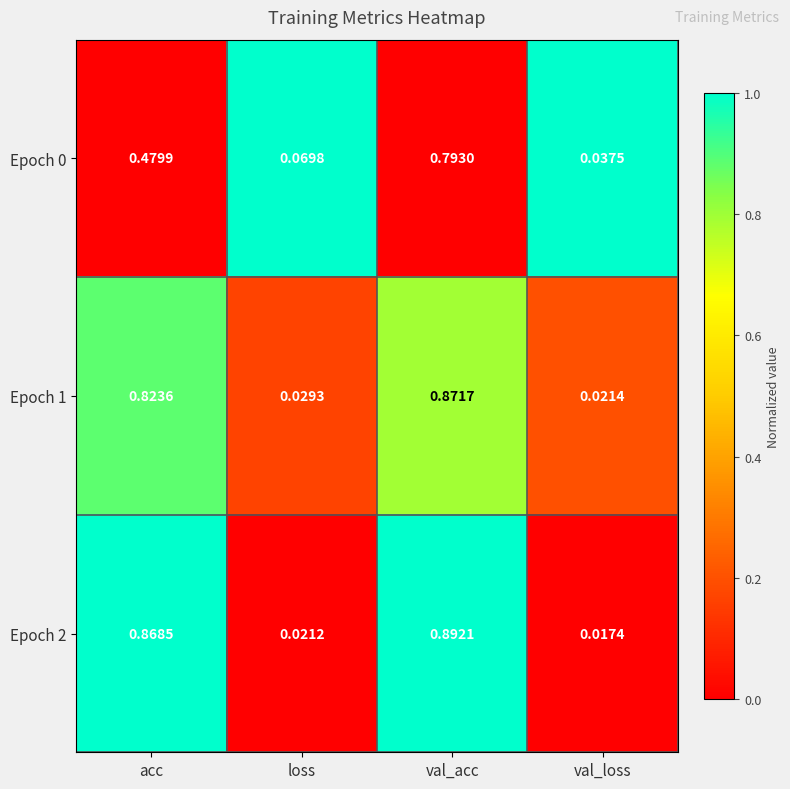

At which label is Epoch 2 closest to 0?

val_loss